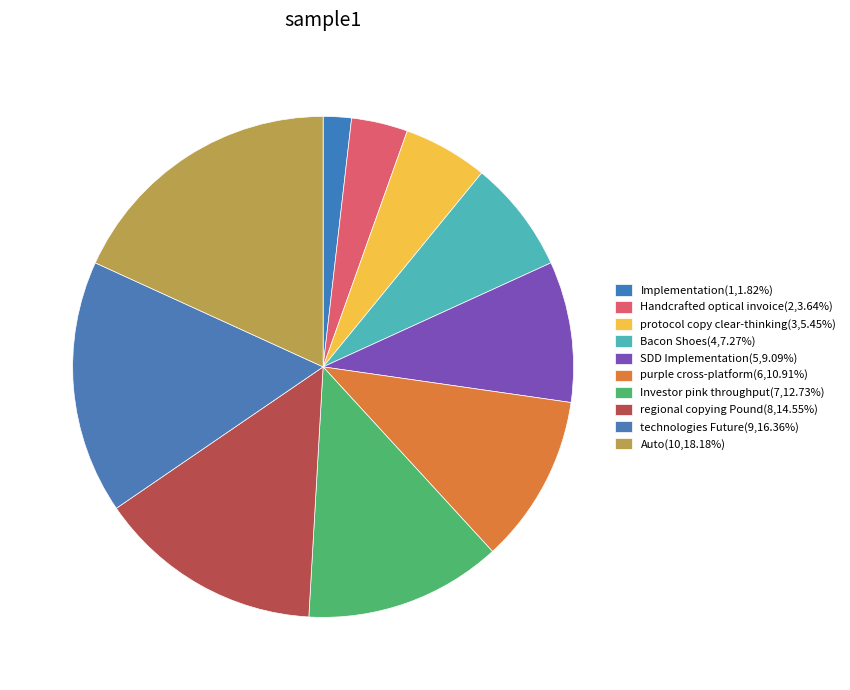

How many segments does this pie chart have?

10